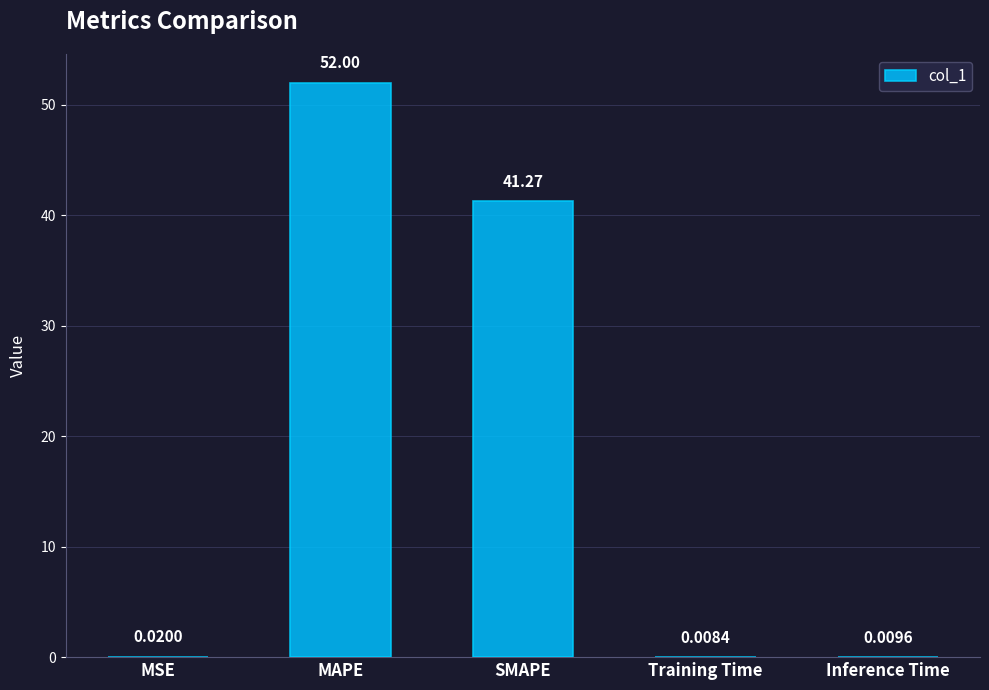

Count the number of data series in this chart.

1